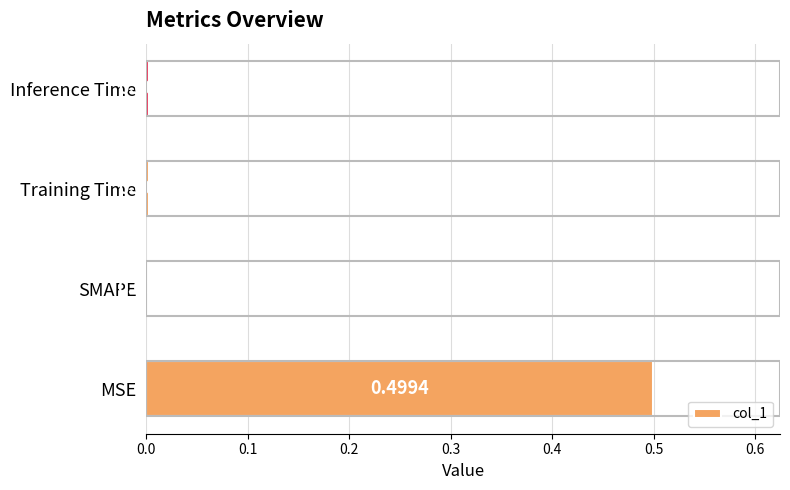

How many series are shown in this chart?

1